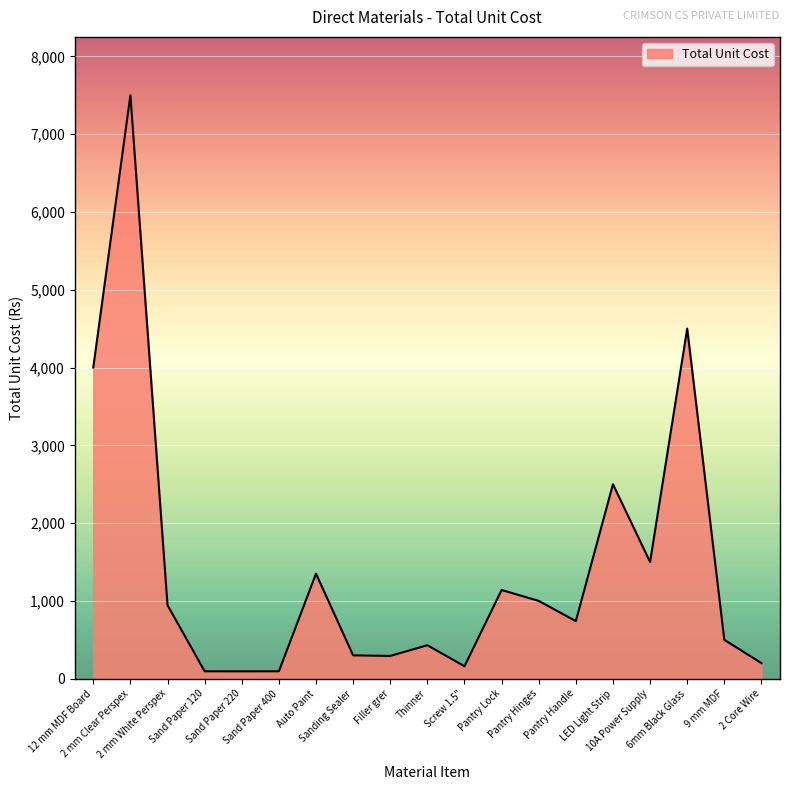

What is the maximum value shown in the chart?

7500.0